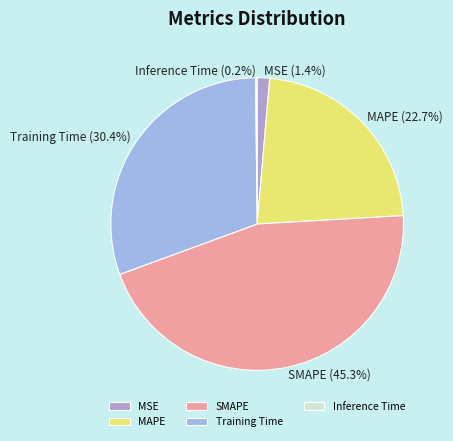

Combined, do MAPE and MSE account for over 50%?

No